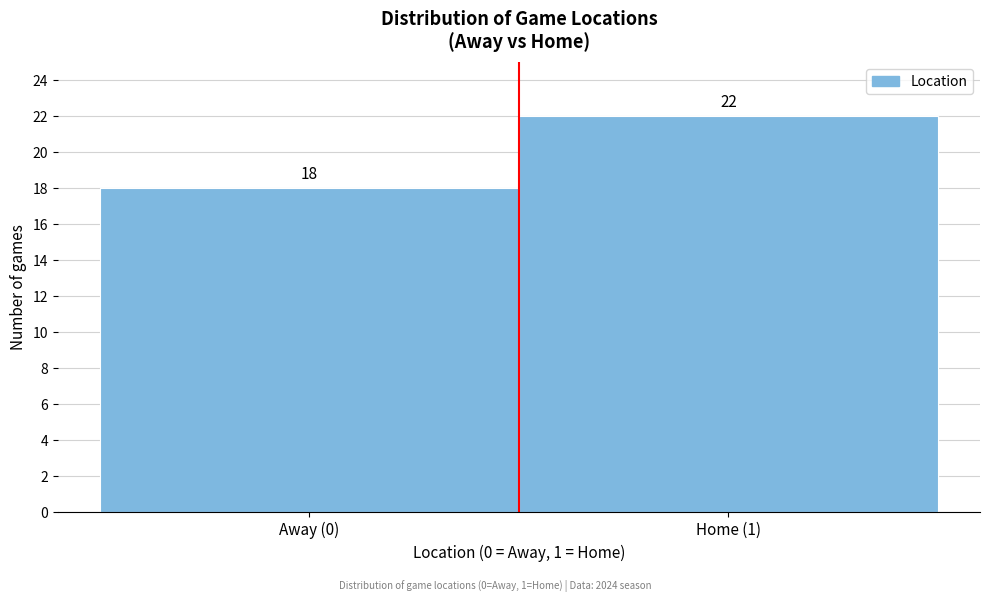

Reading right to left, list all the values displayed in this chart.

22	18